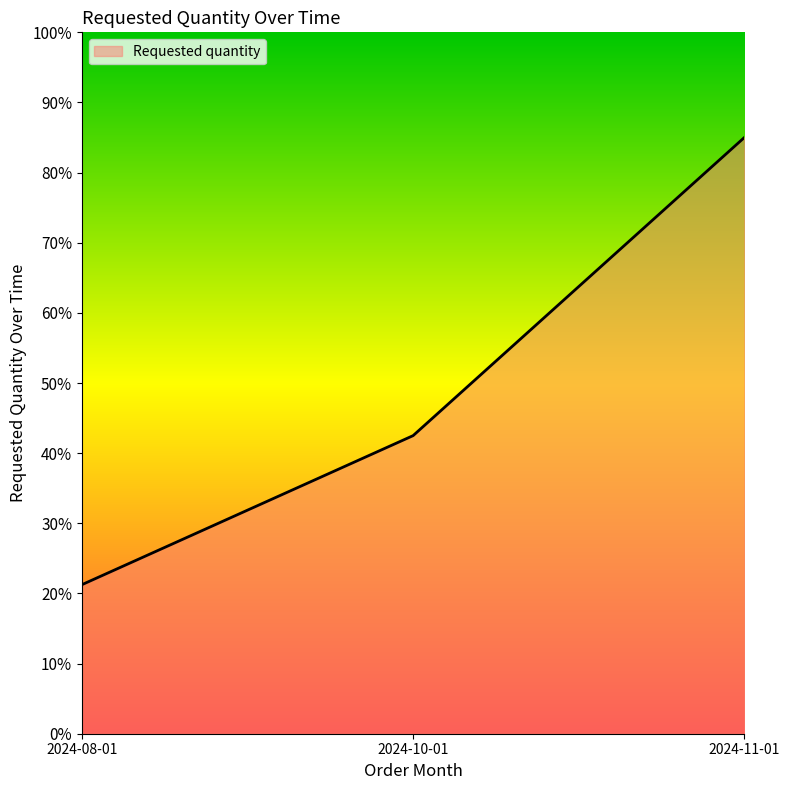

Does the chart have visible grid lines?

No